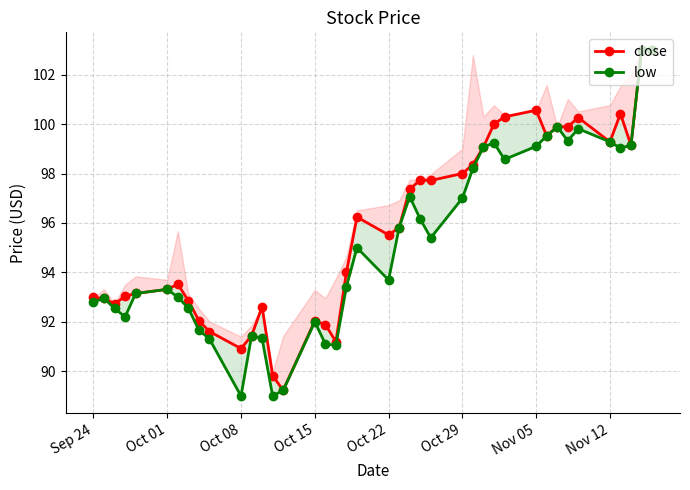

How many lines are shown in the chart?

2